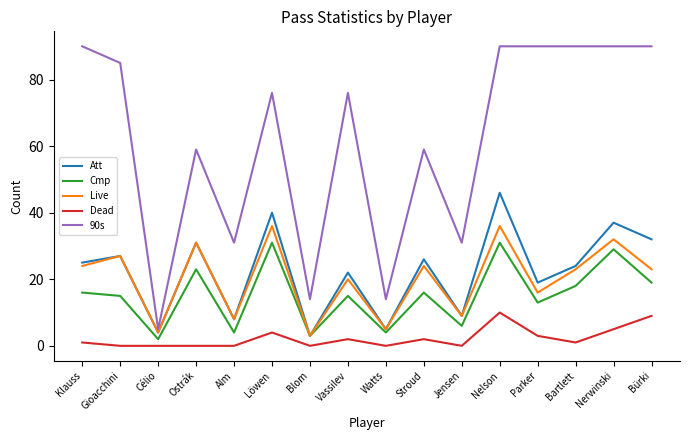

At Nerwinski, list the series in order from largest to smallest.

90s, Att, Live, Cmp, Dead